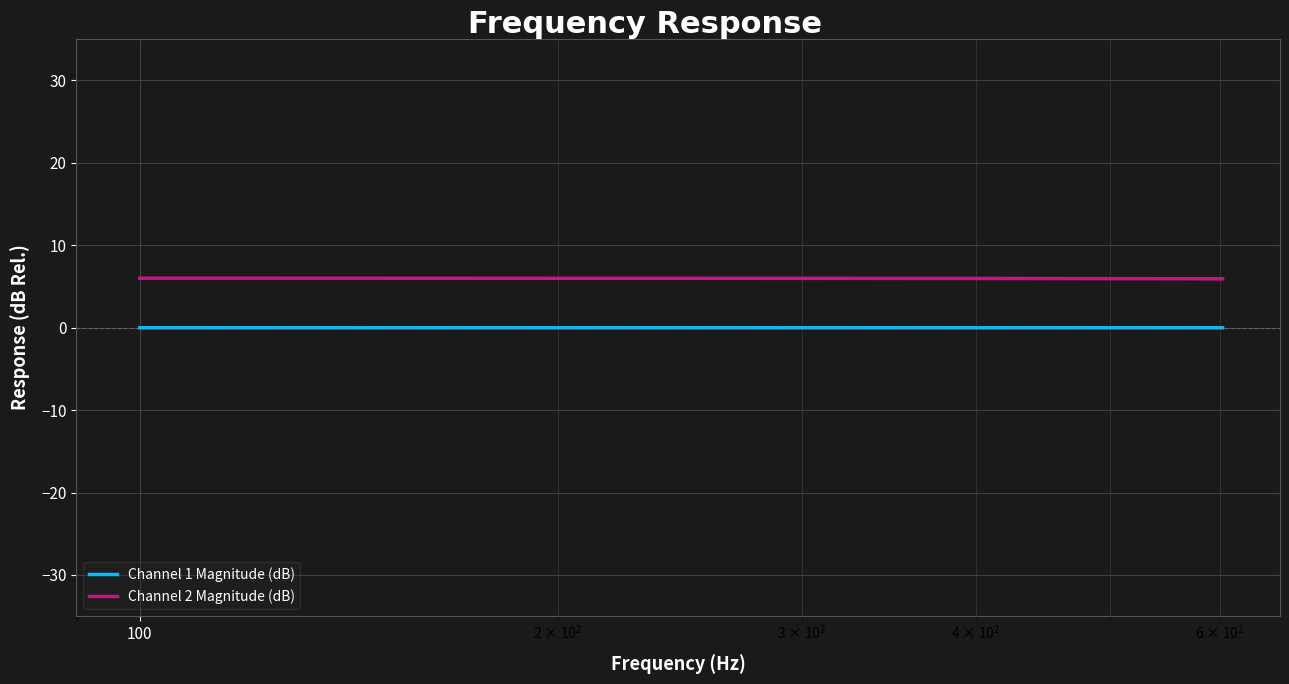

Which series has the largest total across all categories?

Channel 2 Magnitude (dB)